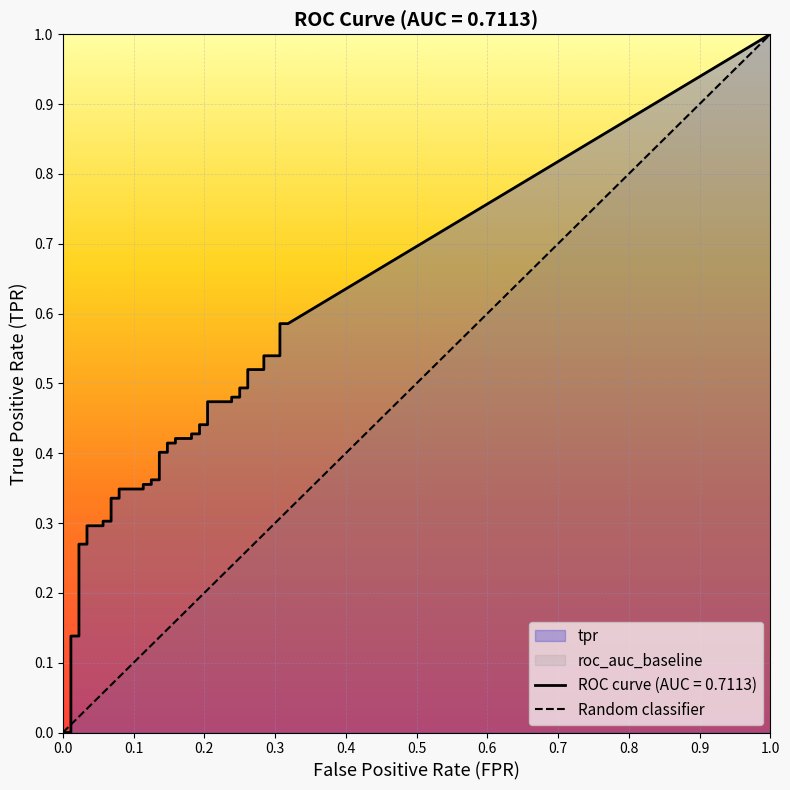

How many intersections are there between fpr and tpr?

1